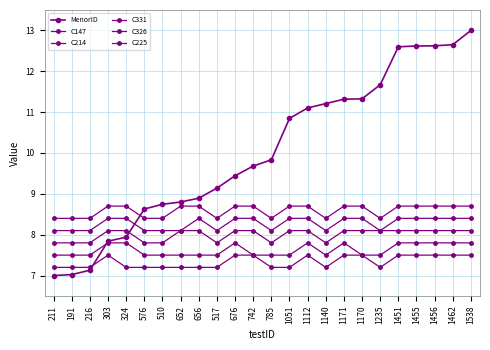

Reading left to right, what are all the values shown in this chart?

MenorID: 211=7.0	191=7.0	216=7.1	303=7.8	324=7.9	576=8.6	510=8.7	652=8.8	656=8.9	517=9.1	676=9.4	742=9.7	785=9.8	1051=10.8	1112=11.1	1140=11.2	1171=11.3	1170=11.3	1235=11.7	1451=12.6	1455=12.6	1456=12.6	1462=12.7	1538=13.0
C147: 211=7.8	191=7.8	216=7.8	303=8.1	324=8.1	576=7.8	510=7.8	652=8.1	656=8.1	517=7.8	676=8.1	742=8.1	785=7.8	1051=8.1	1112=8.1	1140=7.8	1171=8.1	1170=8.1	1235=8.1	1451=8.1	1455=8.1	1456=8.1	1462=8.1	1538=8.1
C214: 211=7.5	191=7.5	216=7.5	303=7.8	324=7.8	576=7.5	510=7.5	652=7.5	656=7.5	517=7.5	676=7.8	742=7.5	785=7.5	1051=7.5	1112=7.8	1140=7.5	1171=7.8	1170=7.5	1235=7.5	1451=7.8	1455=7.8	1456=7.8	1462=7.8	1538=7.8
C331: 211=8.1	191=8.1	216=8.1	303=8.4	324=8.4	576=8.1	510=8.1	652=8.1	656=8.4	517=8.1	676=8.4	742=8.4	785=8.1	1051=8.4	1112=8.4	1140=8.1	1171=8.4	1170=8.4	1235=8.1	1451=8.4	1455=8.4	1456=8.4	1462=8.4	1538=8.4
C326: 211=7.2	191=7.2	216=7.2	303=7.5	324=7.2	576=7.2	510=7.2	652=7.2	656=7.2	517=7.2	676=7.5	742=7.5	785=7.2	1051=7.2	1112=7.5	1140=7.2	1171=7.5	1170=7.5	1235=7.2	1451=7.5	1455=7.5	1456=7.5	1462=7.5	1538=7.5
C225: 211=8.4	191=8.4	216=8.4	303=8.7	324=8.7	576=8.4	510=8.4	652=8.7	656=8.7	517=8.4	676=8.7	742=8.7	785=8.4	1051=8.7	1112=8.7	1140=8.4	1171=8.7	1170=8.7	1235=8.4	1451=8.7	1455=8.7	1456=8.7	1462=8.7	1538=8.7